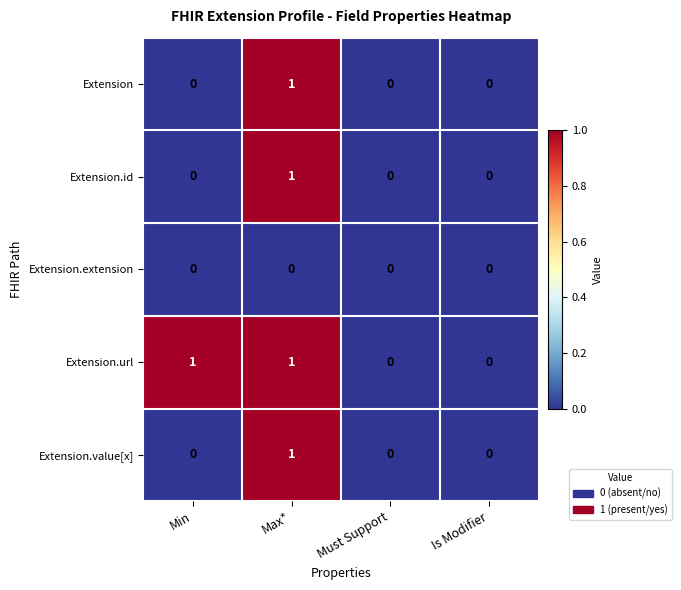

The value of Extension.extension at Is Modifier is 0. True or false?

True